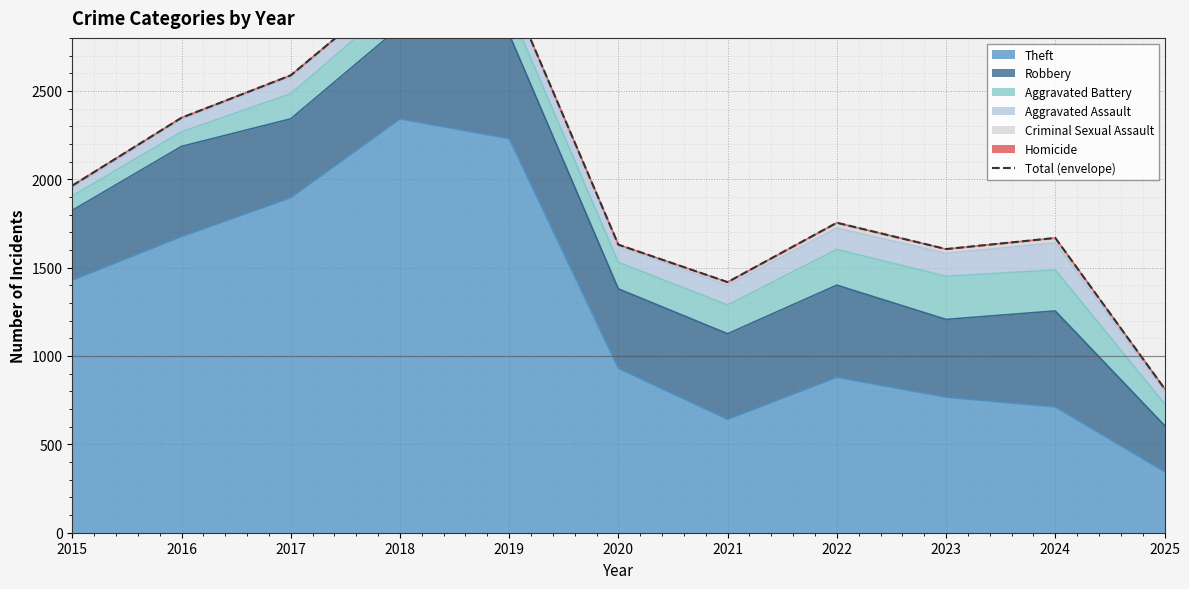

Where is the data nearest to the value 1959?

2015